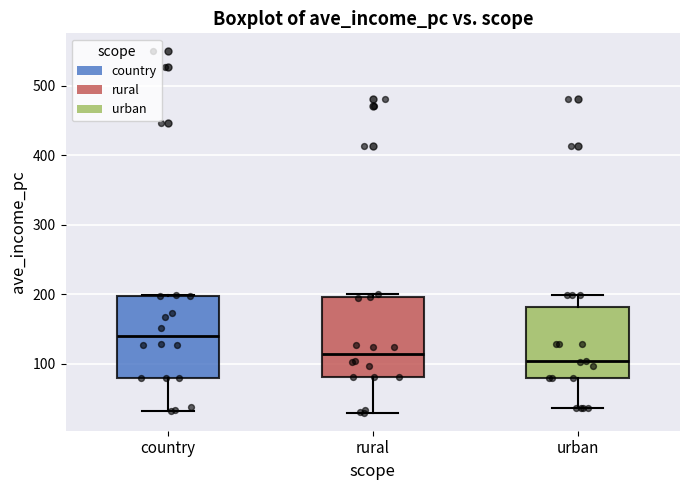

Reading left to right, read every box against the y-axis: the position of its median line, the range the box covers, and the ends of its whiskers. The values are not printed on the chart, so give them approximately, as read against the axis.

country: median 140, box 80 to 200, whiskers 30 to 200
rural: median 110, box 80 to 200, whiskers 30 to 200 (just above the box's upper edge)
urban: median 100, box 80 to 180, whiskers 40 to 200